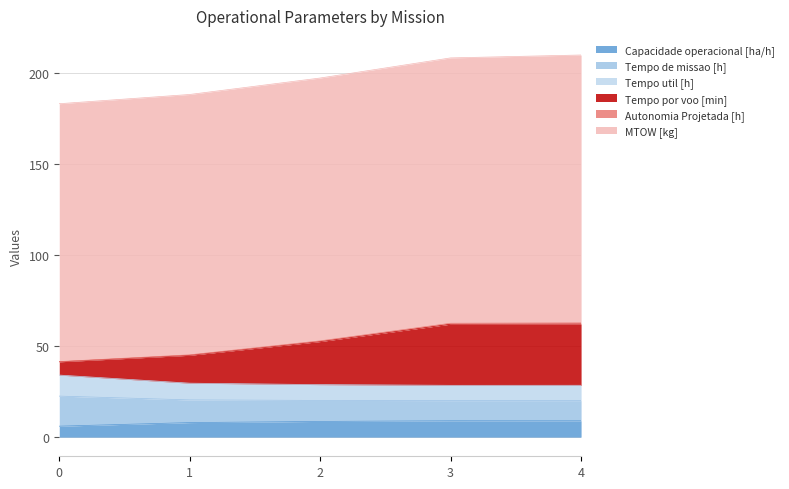

What is the highest value of the Capacidade operacional [ha/h] series?

9.0